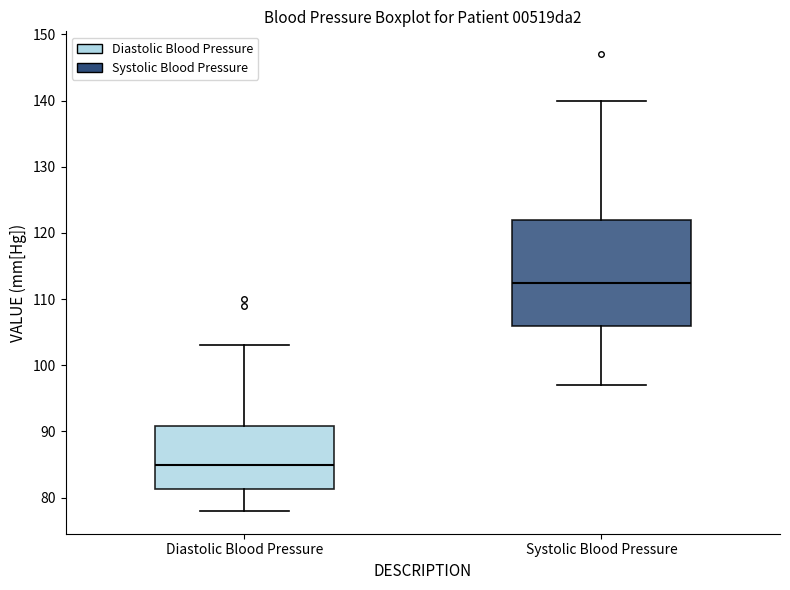

Reading left to right, read every box against the y-axis: the position of its median line, the range the box covers, and the ends of its whiskers. The values are not printed on the chart, so give them approximately, as read against the axis.

Diastolic Blood Pressure: median 85, box 81 to 91, whiskers 78 to 103
Systolic Blood Pressure: median 113, box 106 to 122, whiskers 97 to 140